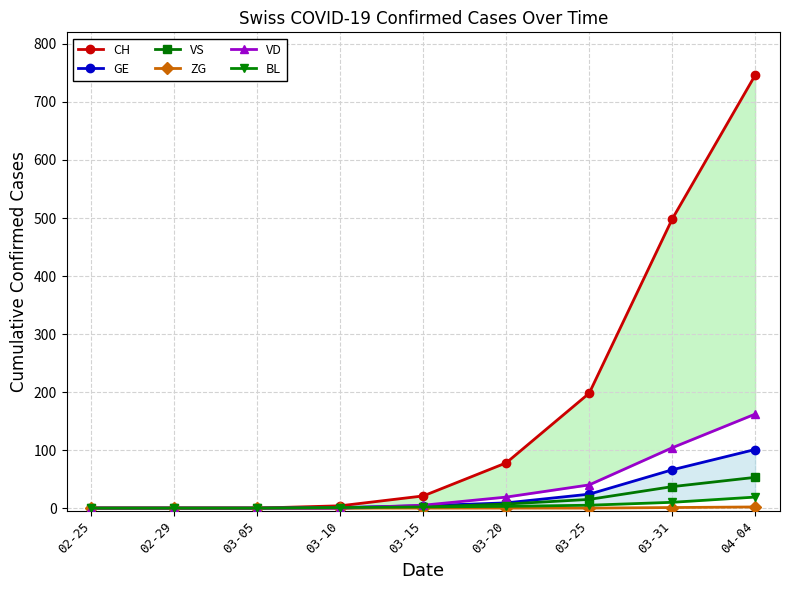

Rank the series at 03-10 from lowest to highest value.

VS, ZG, VD, GE, BL, CH